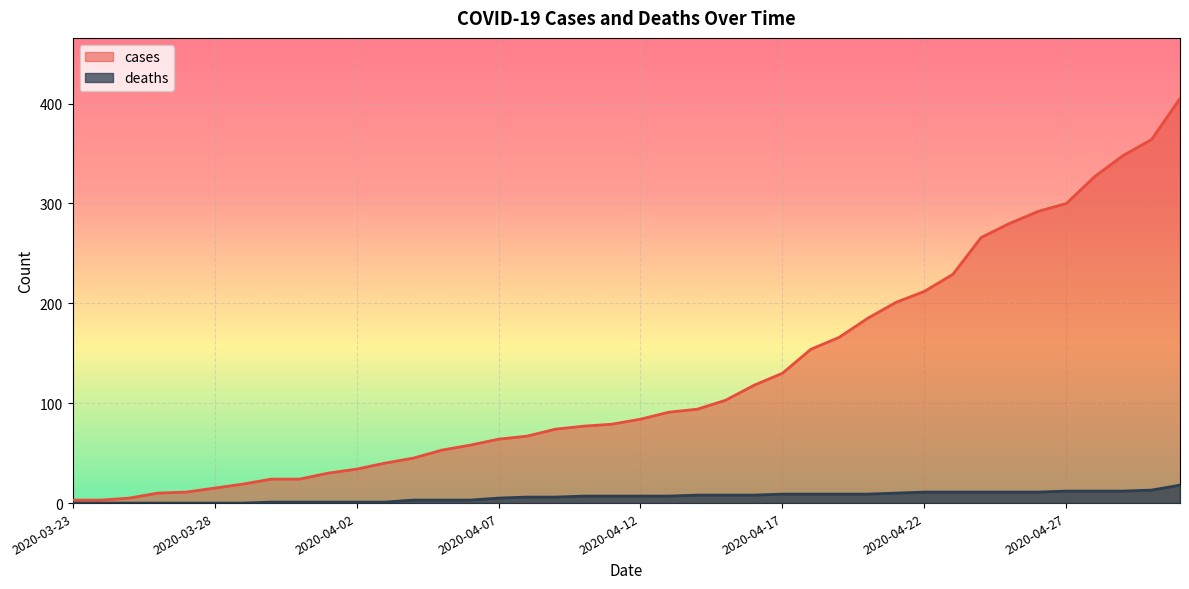

Which label corresponds to the smallest value in the chart?

2020-03-23